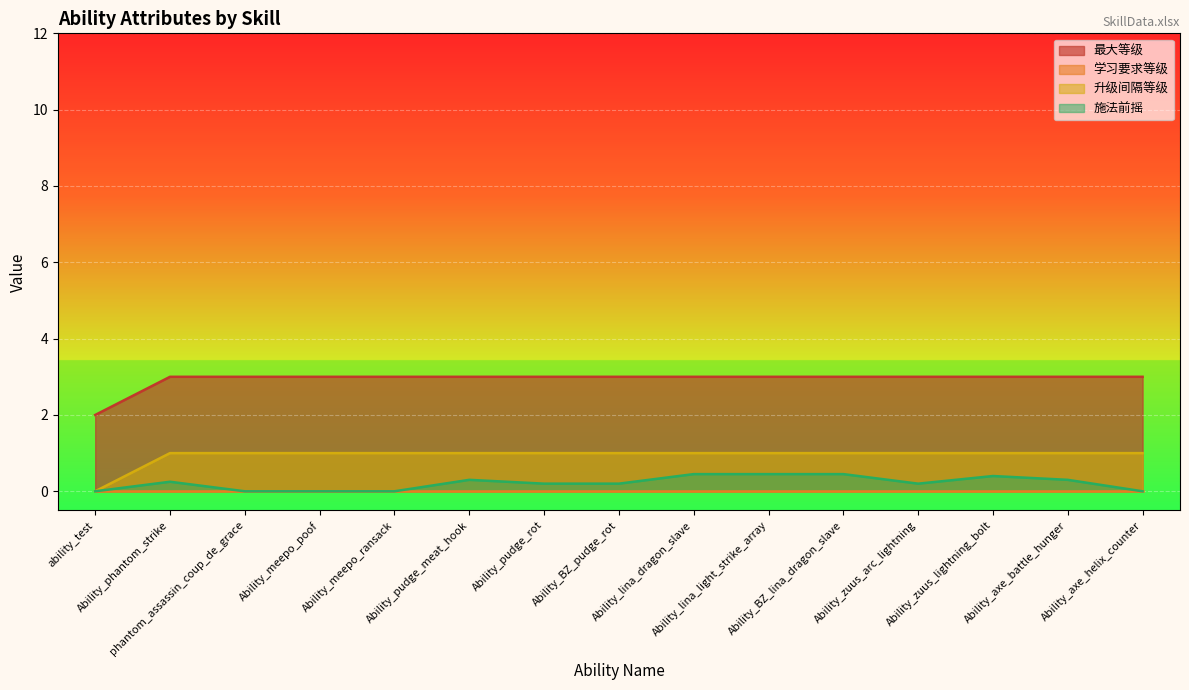

True or false: 最大等级 and 施法前摇 cross at least once.

False